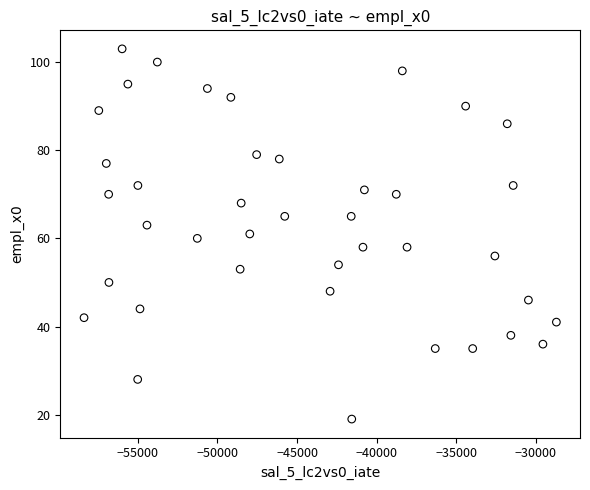

What is the range of Y values (max minus min)?

84